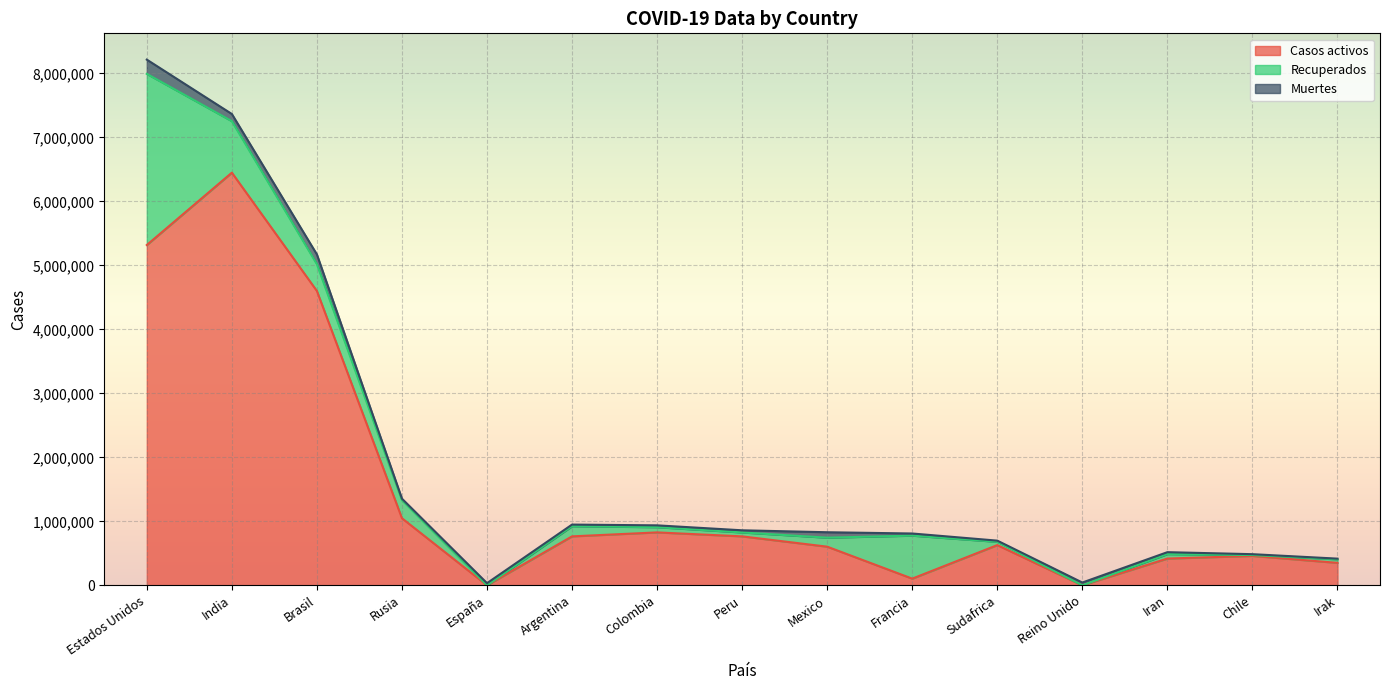

The Muertes series shows 45442 at Mexico. True or false?

False